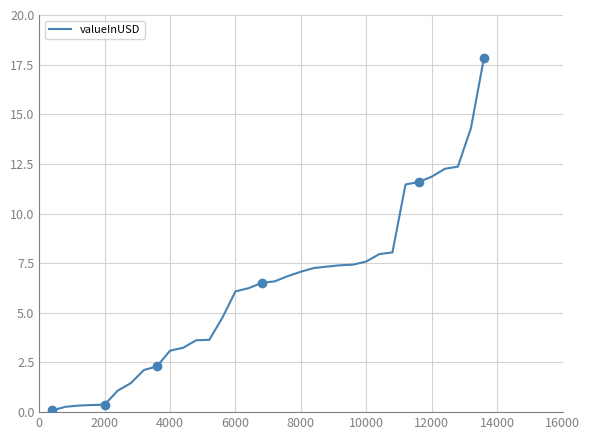

What is the sum of all values?

210.8